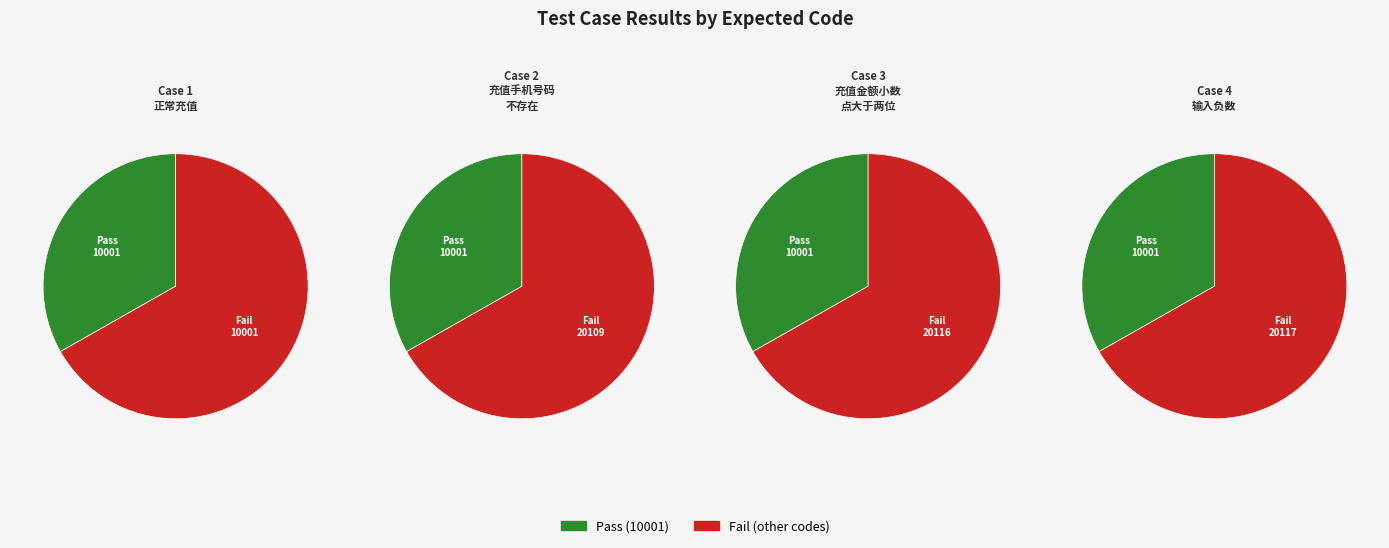

Is 1 the majority of the pie?

No